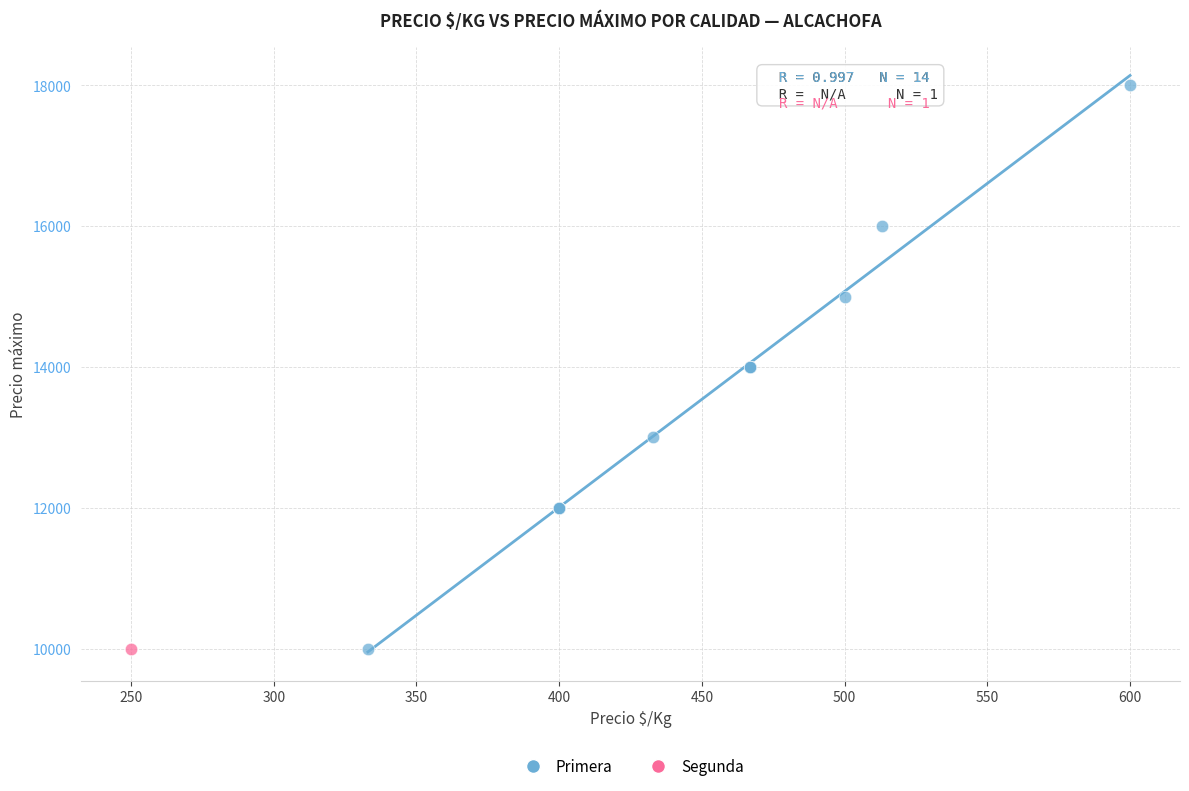

What are all the series names shown in the legend?

Primera, Segunda